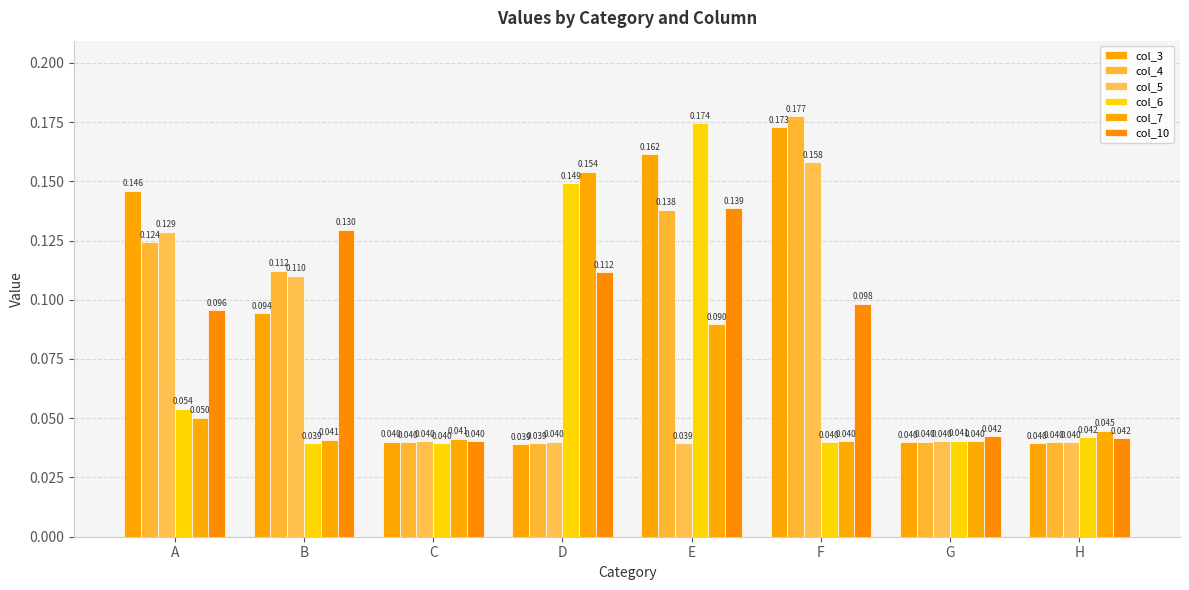

Reading left to right, extract all data points from this chart.

col_3: A=0.1	B=0.1	C=0.0	D=0.0	E=0.2	F=0.2	G=0.0	H=0.0
col_4: A=0.1	B=0.1	C=0.0	D=0.0	E=0.1	F=0.2	G=0.0	H=0.0
col_5: A=0.1	B=0.1	C=0.0	D=0.0	E=0.0	F=0.2	G=0.0	H=0.0
col_6: A=0.1	B=0.0	C=0.0	D=0.1	E=0.2	F=0.0	G=0.0	H=0.0
col_7: A=0.1	B=0.0	C=0.0	D=0.2	E=0.1	F=0.0	G=0.0	H=0.0
col_10: A=0.1	B=0.1	C=0.0	D=0.1	E=0.1	F=0.1	G=0.0	H=0.0